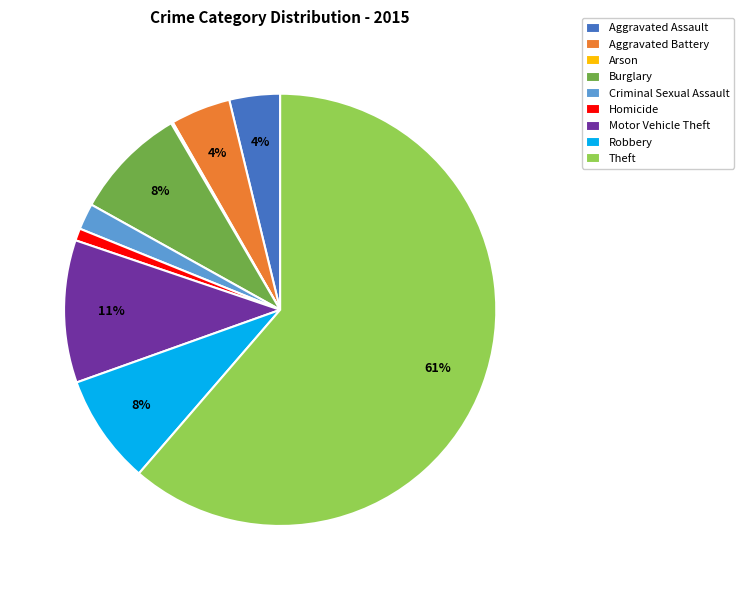

To the nearest percent, what is the average slice percentage?

11%